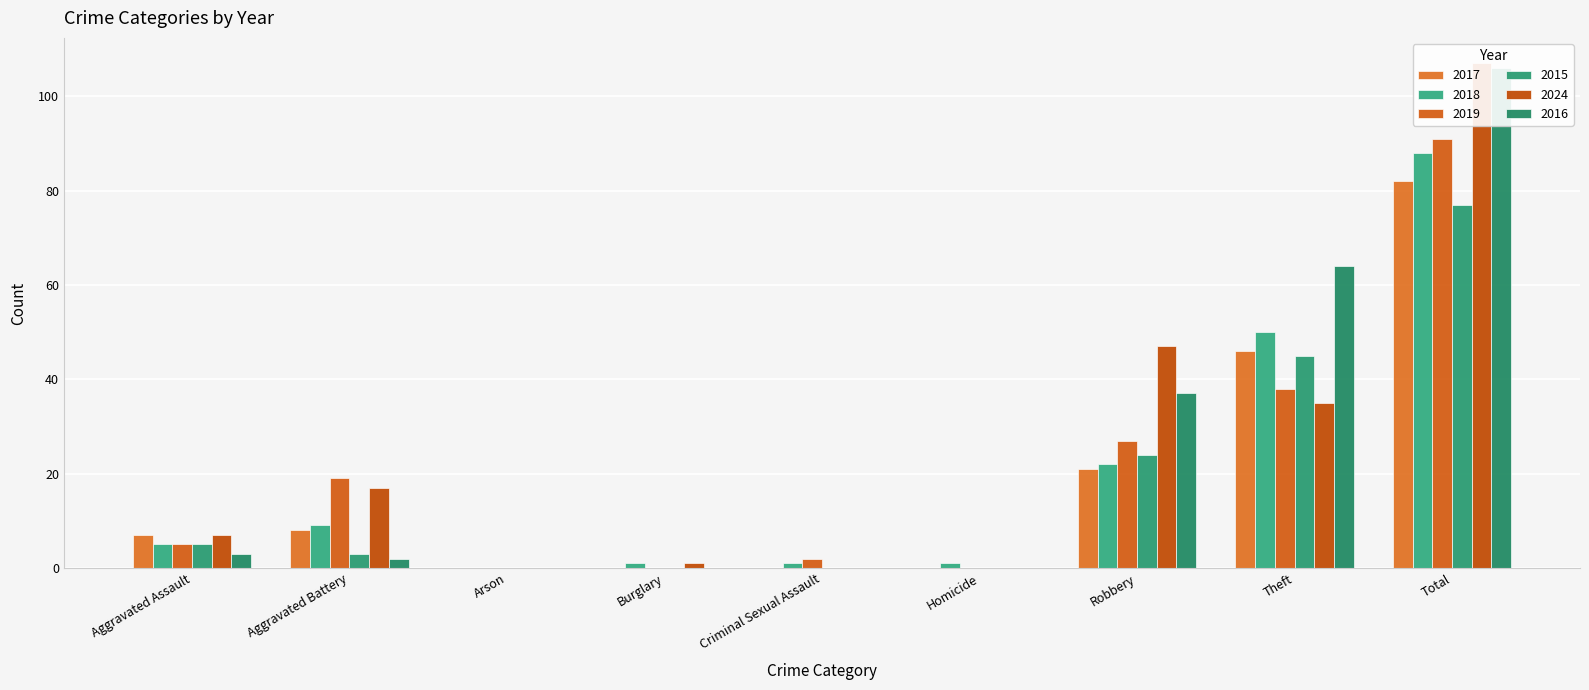

Reading left to right, extract all data points from this chart.

2017: 7	8	0	0	0	0	21	46	82
2018: 5	9	0	1	1	1	22	50	88
2019: 5	19	0	0	2	0	27	38	91
2015: 5	3	0	0	0	0	24	45	77
2024: 7	17	0	1	0	0	47	35	107
2016: 3	2	0	0	0	0	37	64	106